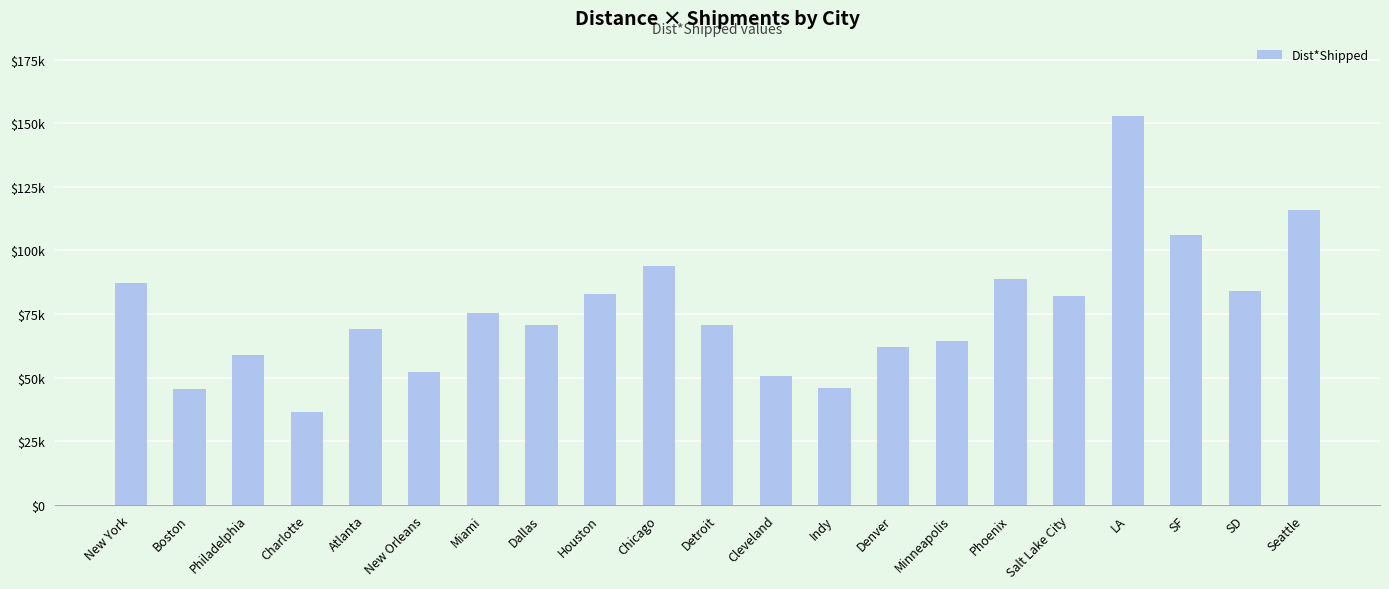

Reading right to left, extract all data points from this chart.

115960.7	83908.8	106228.2	153030.2	82183.2	88801.9	64326.4	61932.5	45814.4	50583.0	70808.5	93848.9	82755.3	70522.2	75570.2	52315.0	69005.6	36487.7	58710.9	45620.4	87319.3